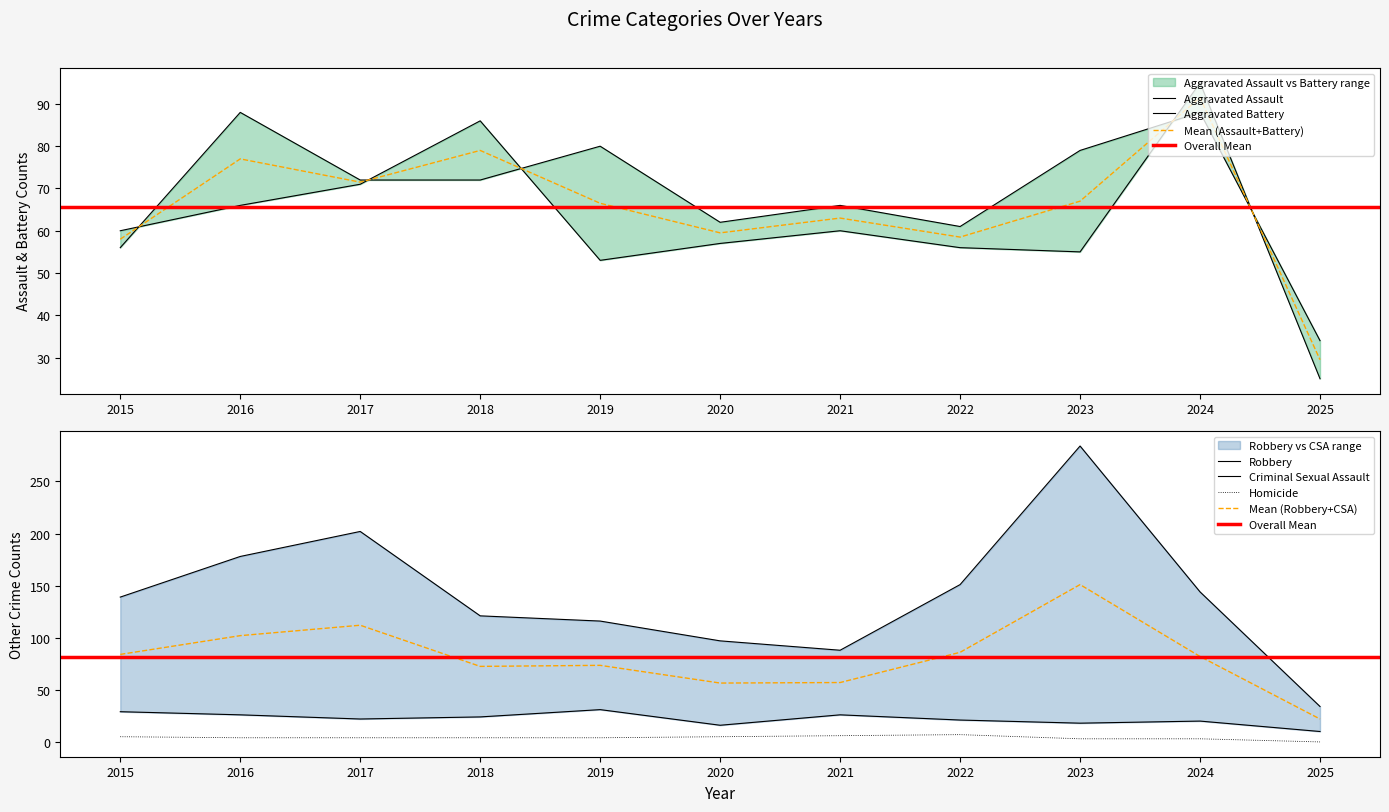

Does the chart display data point markers on the line(s)?

No